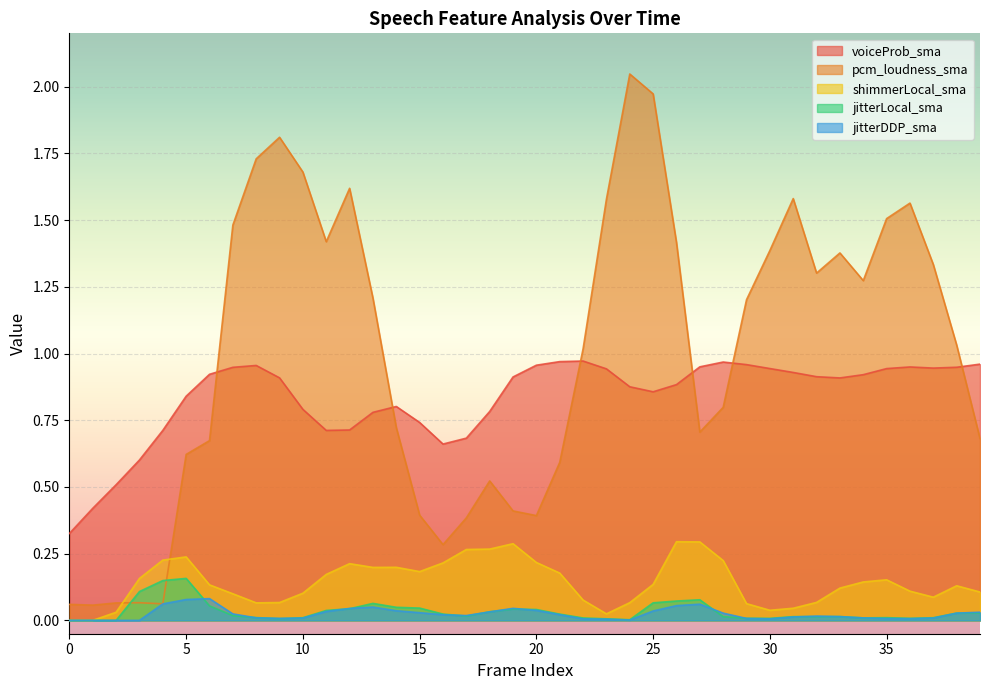

What is the difference between the maximum and minimum values in the jitterDDP_sma series?

0.1